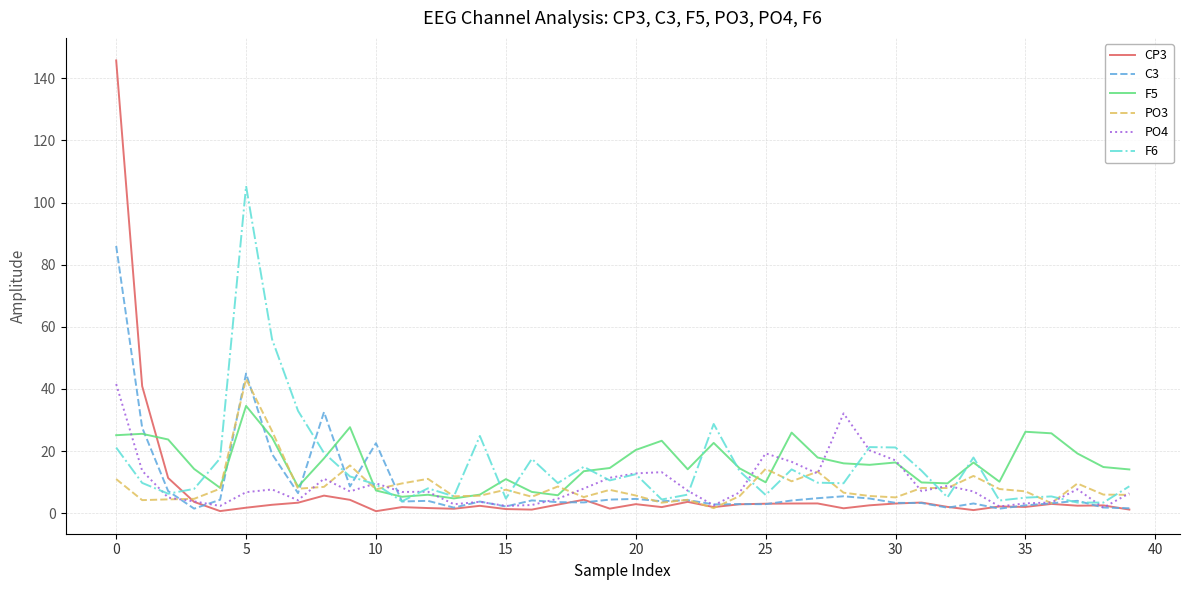

True or false: F5 and CP3 intersect in this chart.

True